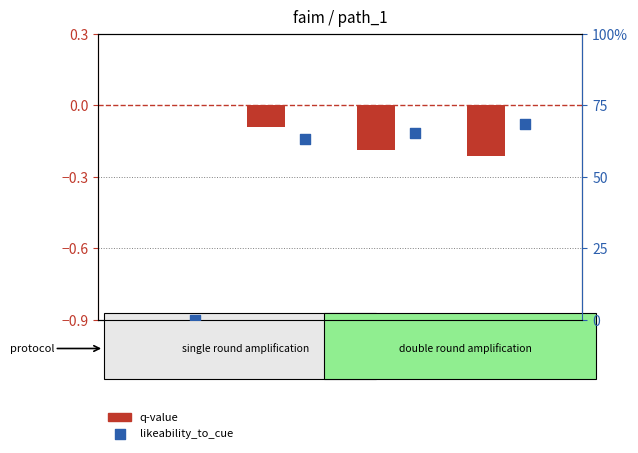

Which series contains the highest Y value?

likeability_to_cue